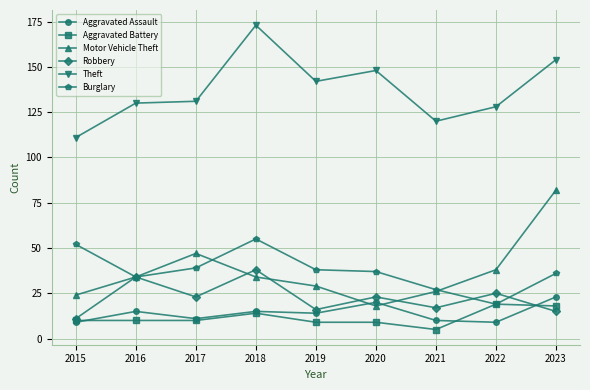

How many series are shown in this chart?

6